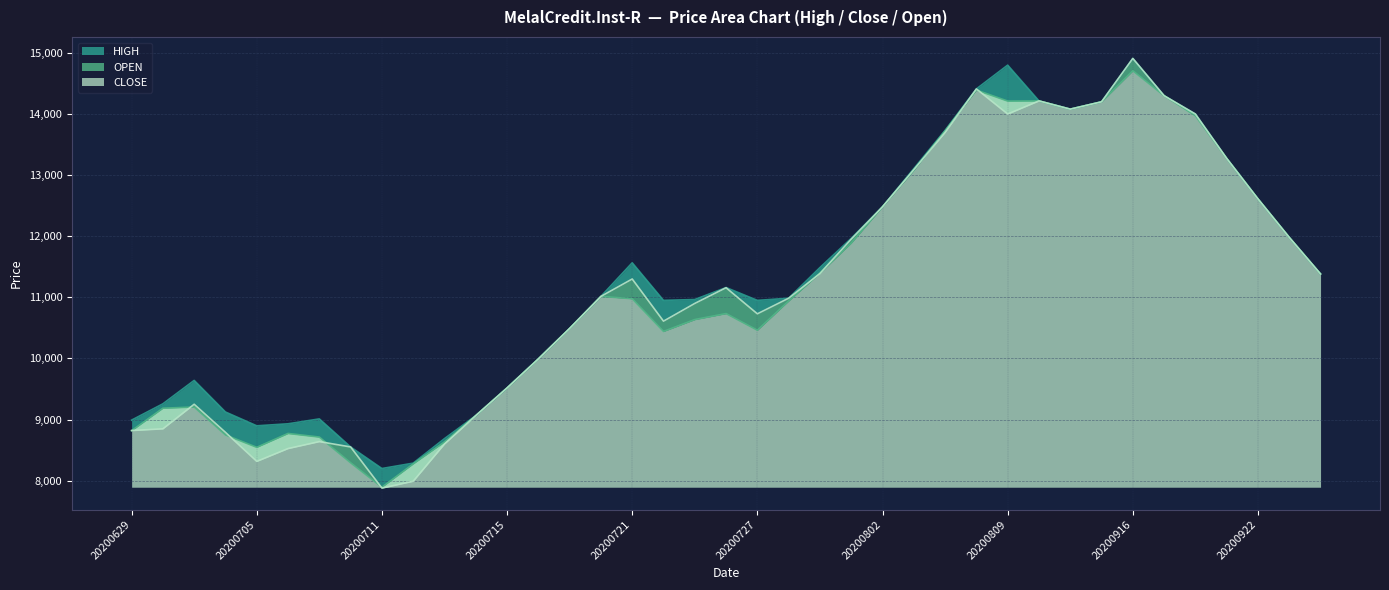

Which has a higher value, 20200706 or 20200913?

20200913